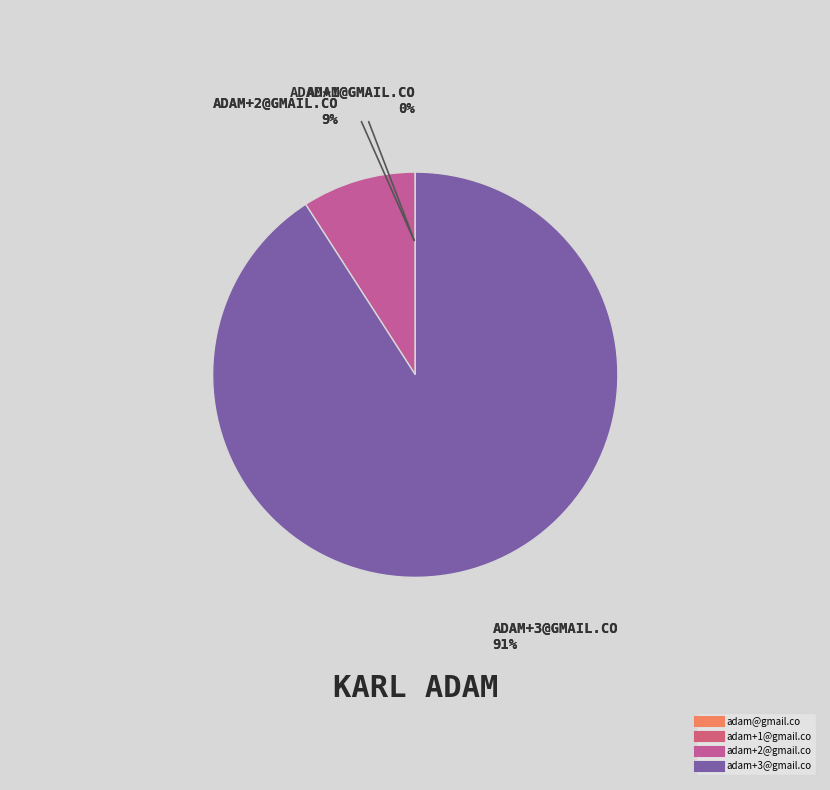

True or false: adam+3@gmail.co accounts for 91% of the total.

True